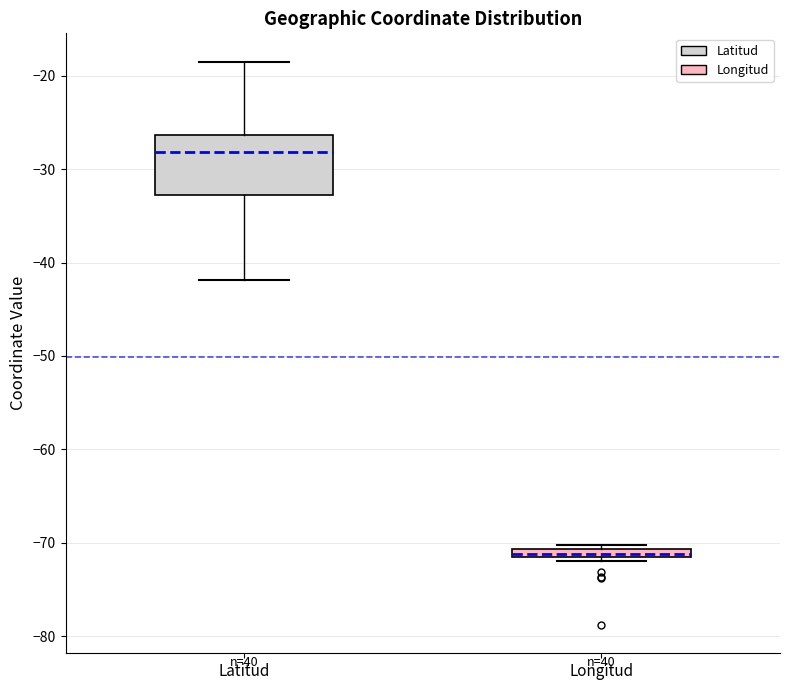

Which box is the tallest, from its lower edge to its upper edge?

Latitud